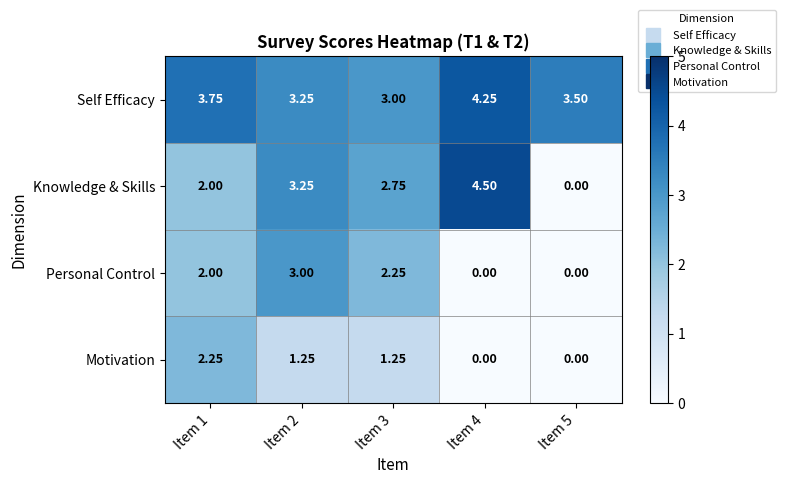

List the series in order of their peak value, lowest first.

Motivation, Personal Control, Self Efficacy, Knowledge & Skills